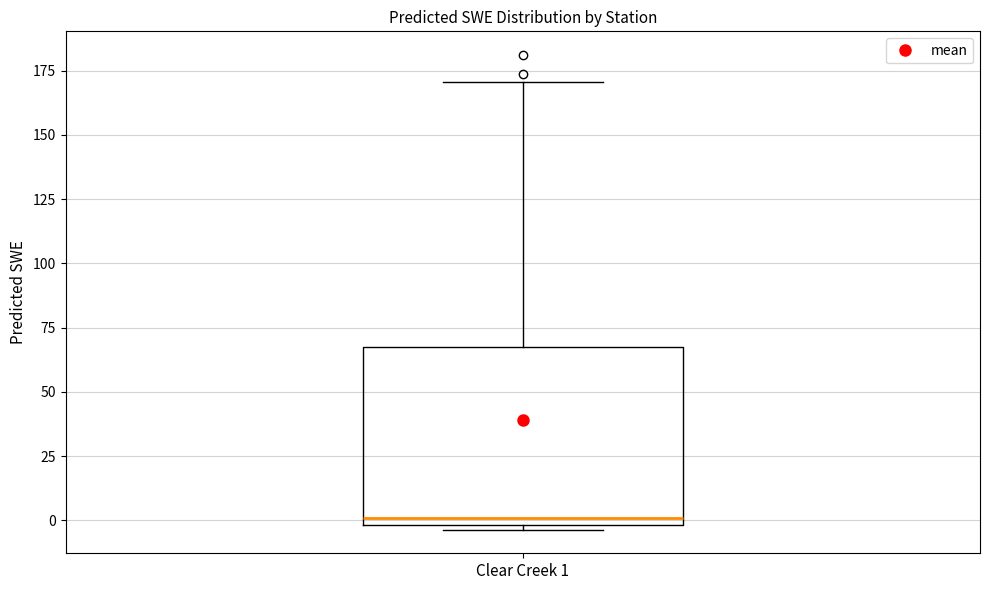

Transcribe this box plot: give where the median line is, the range the box spans, and where the two whiskers end, as read against the y-axis. The values are not printed on the chart, so give them approximately, as read against the axis.

median 0 (just above the box's lower edge), box 0 to 70, whiskers -5 to 170